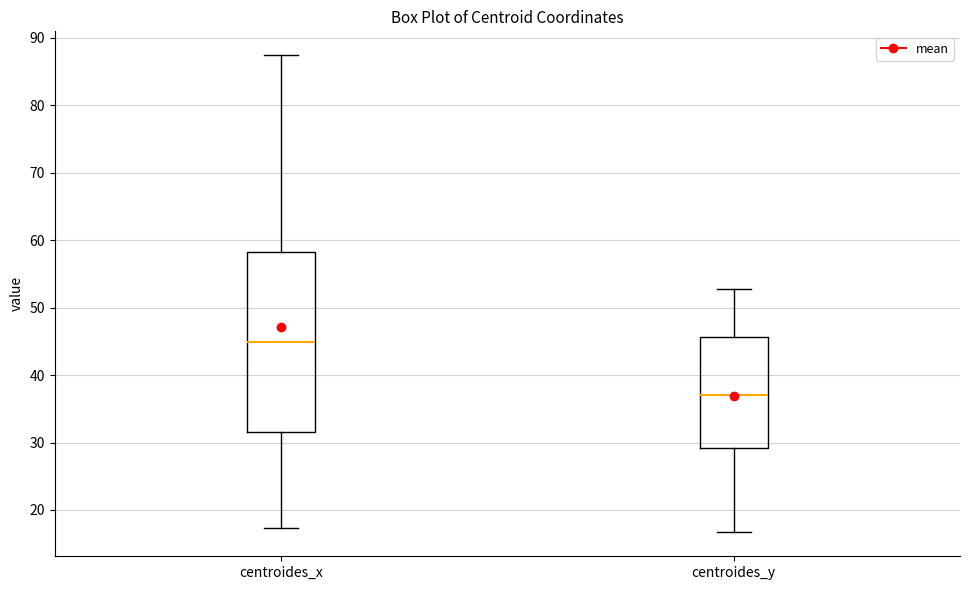

Reading left to right, transcribe this box plot: for each box, give where its median line is, the range the box spans, and where its two whiskers end, as read against the y-axis. The values are not printed on the chart, so give them approximately, as read against the axis.

centroides_x: median 45, box 32 to 58, whiskers 17 to 87
centroides_y: median 37, box 29 to 46, whiskers 17 to 53